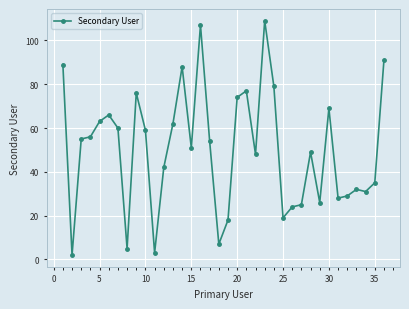

What is the difference between the maximum and minimum values?

107